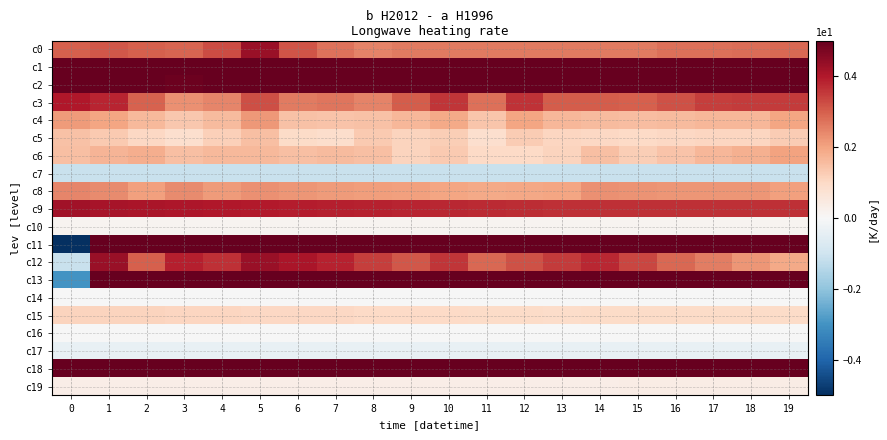

Which has a higher value, 8 or 17?

17